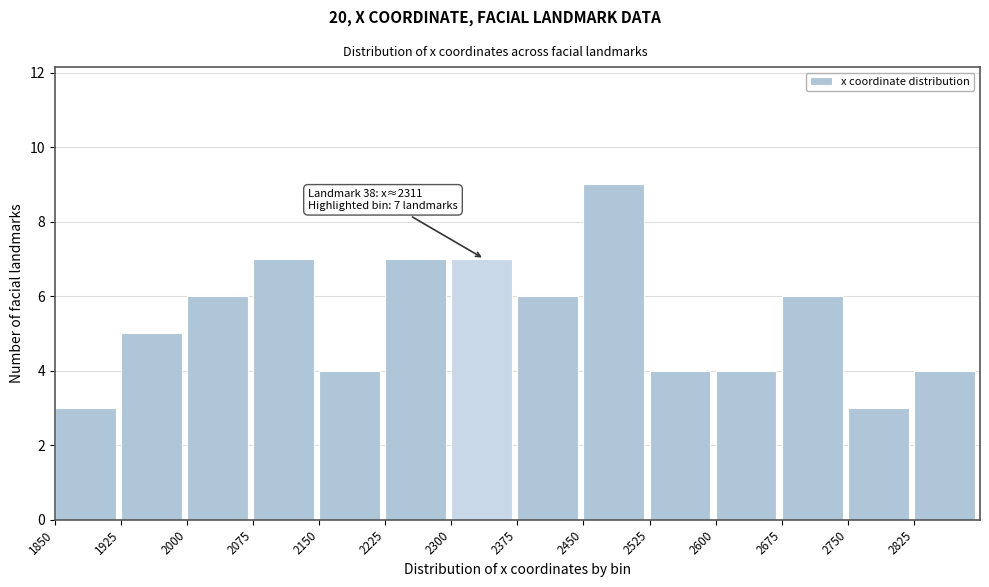

Which range on the x-axis has the tallest bar?

2450 to 2525